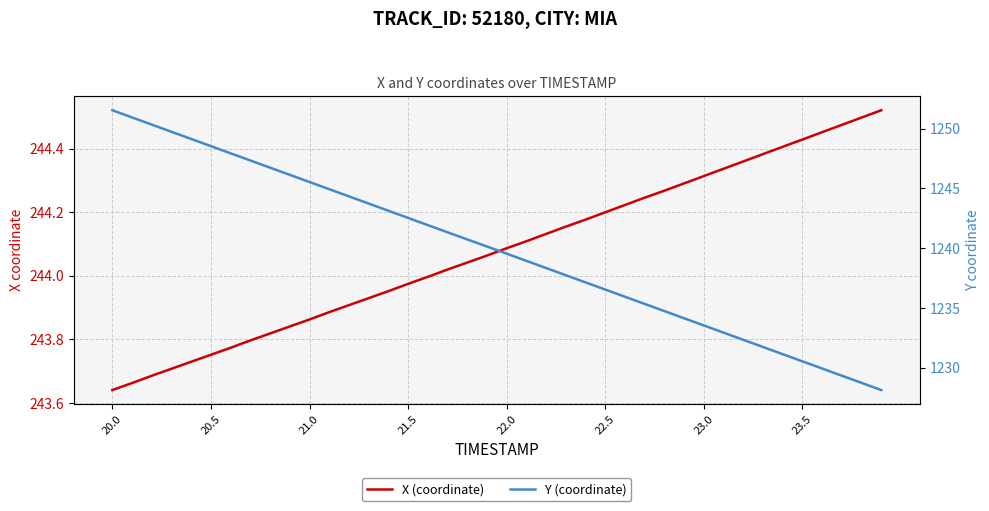

True or false: X (coordinate) has a value of 79.5 at 21.0.

False